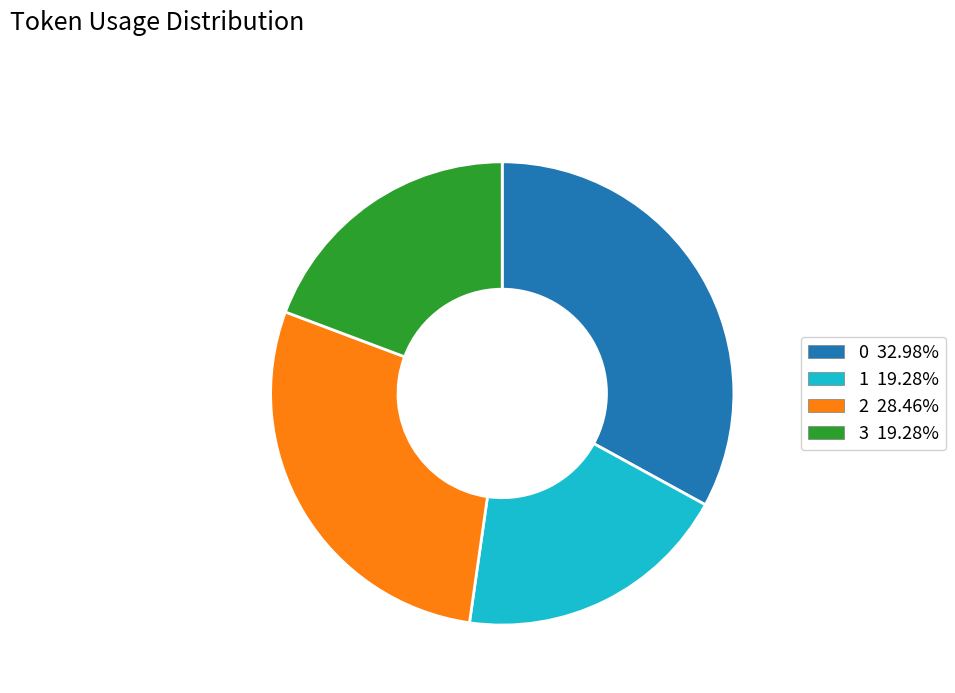

True or false: 1 accounts for 19% of the total.

True